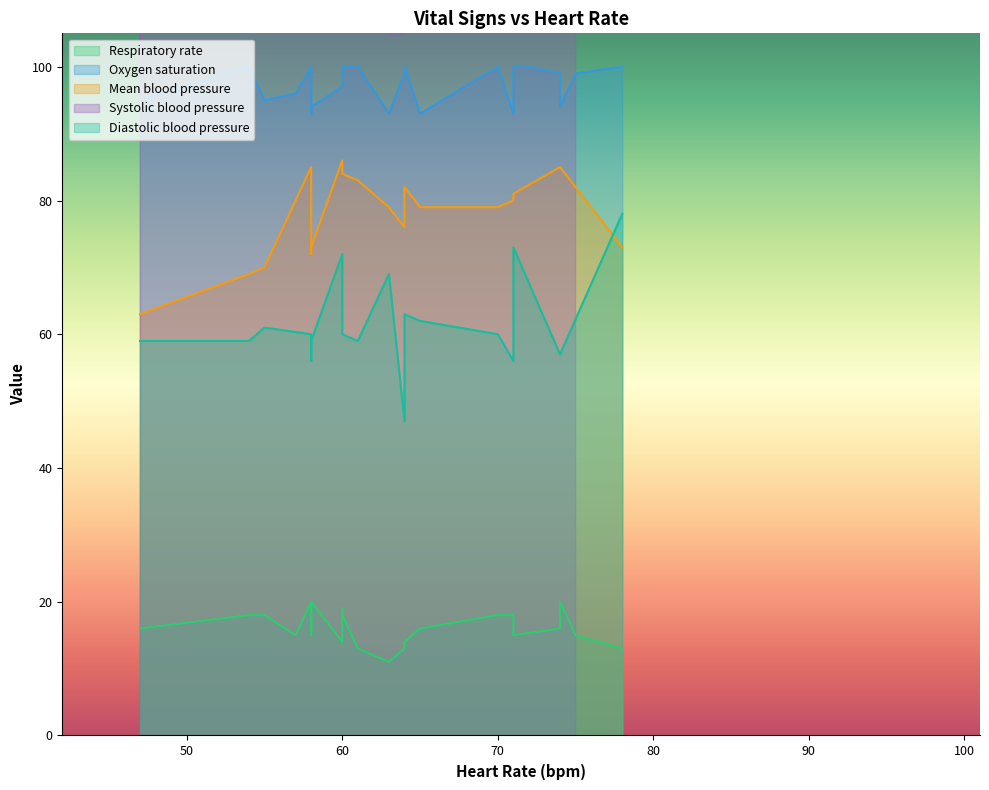

What is the total value across all series at 55?

410